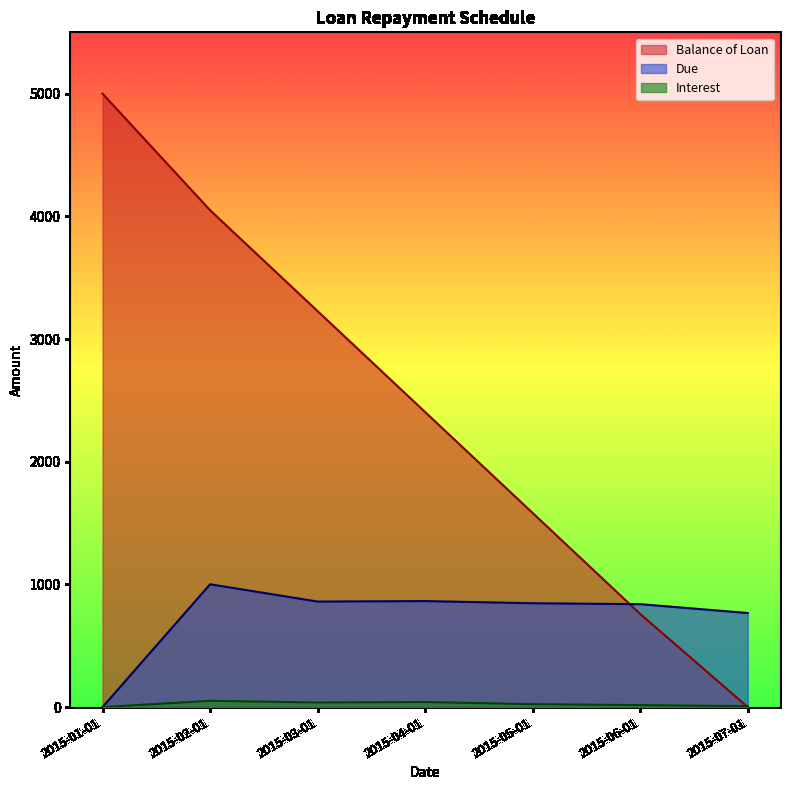

True or false: Due and Interest cross at least once.

False